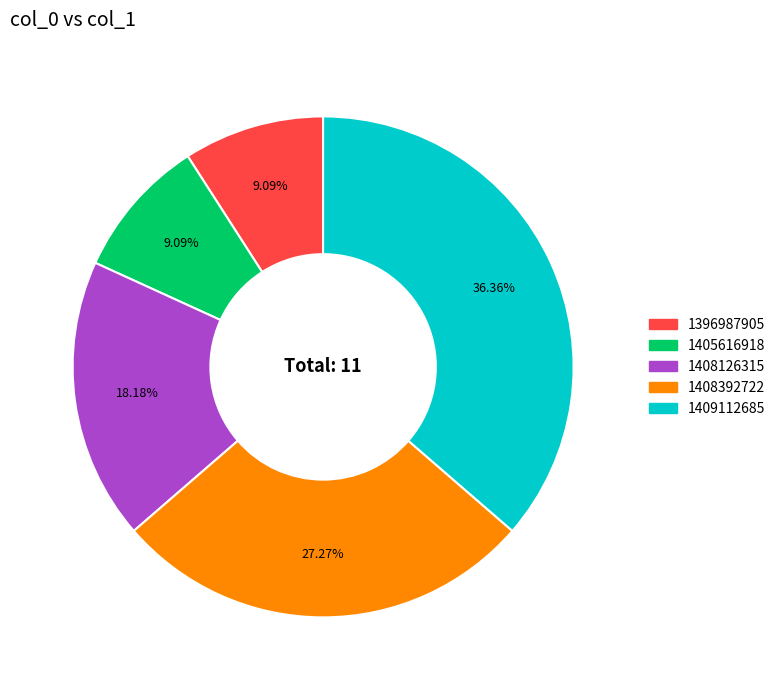

Is there a majority slice in this chart?

No